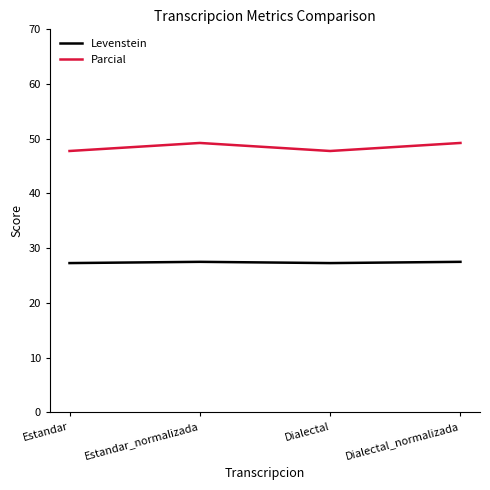

What is the average value of the Levenstein series?

27.4